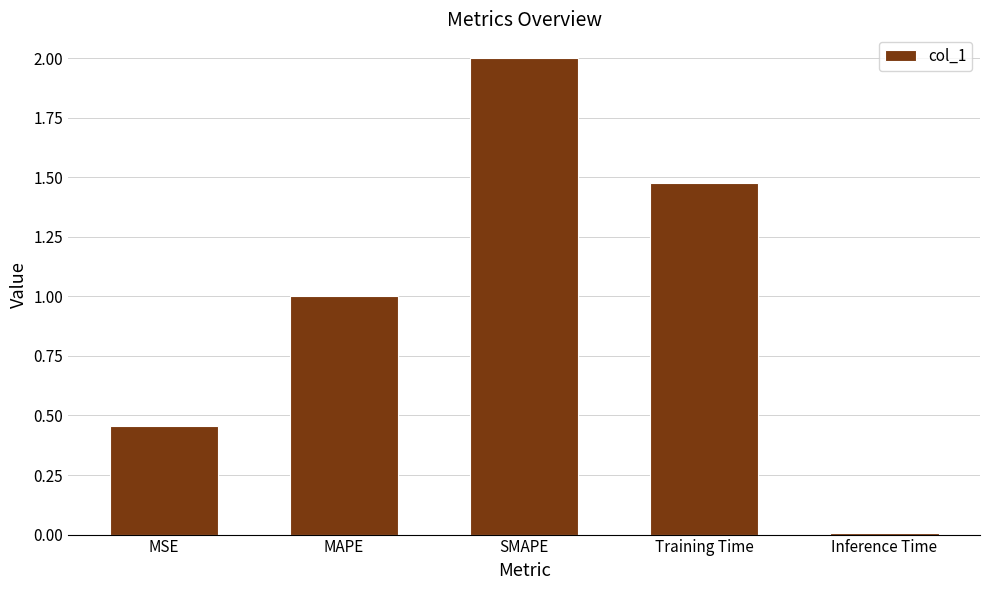

True or false: the data shows 1.0 at MAPE.

True